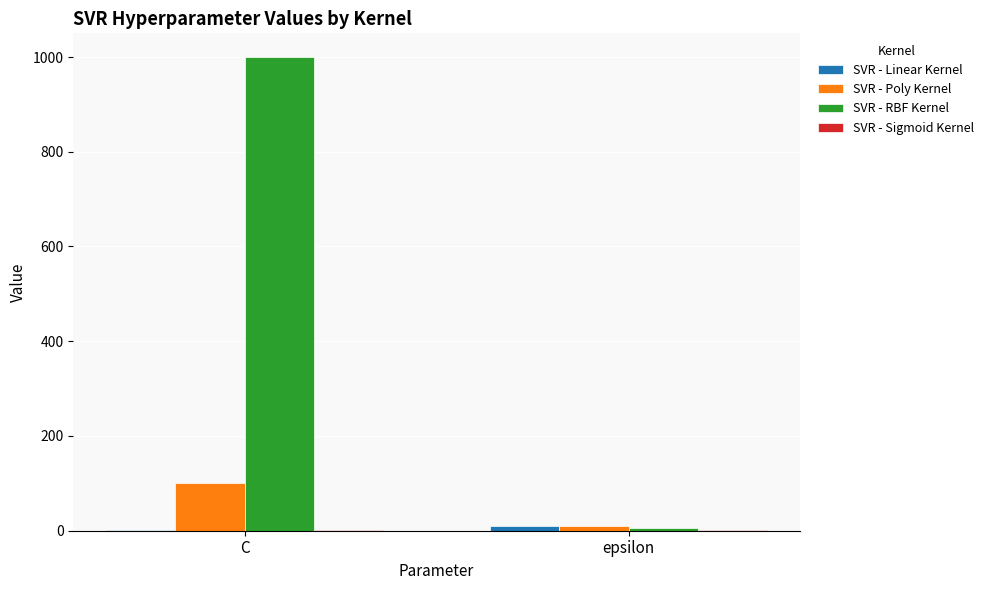

How many groups of bars are there?

2